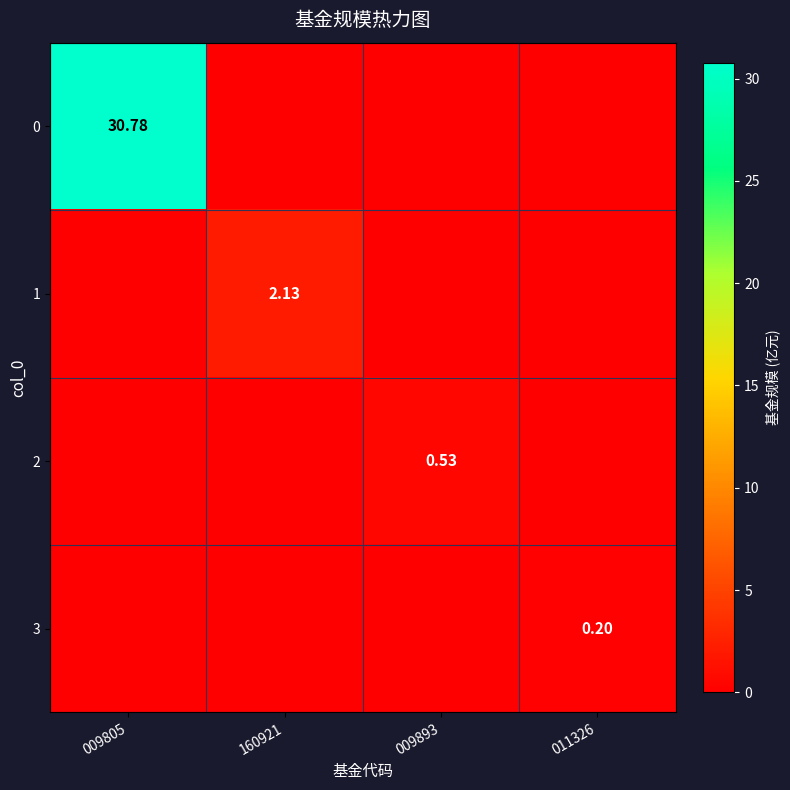

List the labels in order of 3 value, largest first.

011326, 009805, 160921, 009893